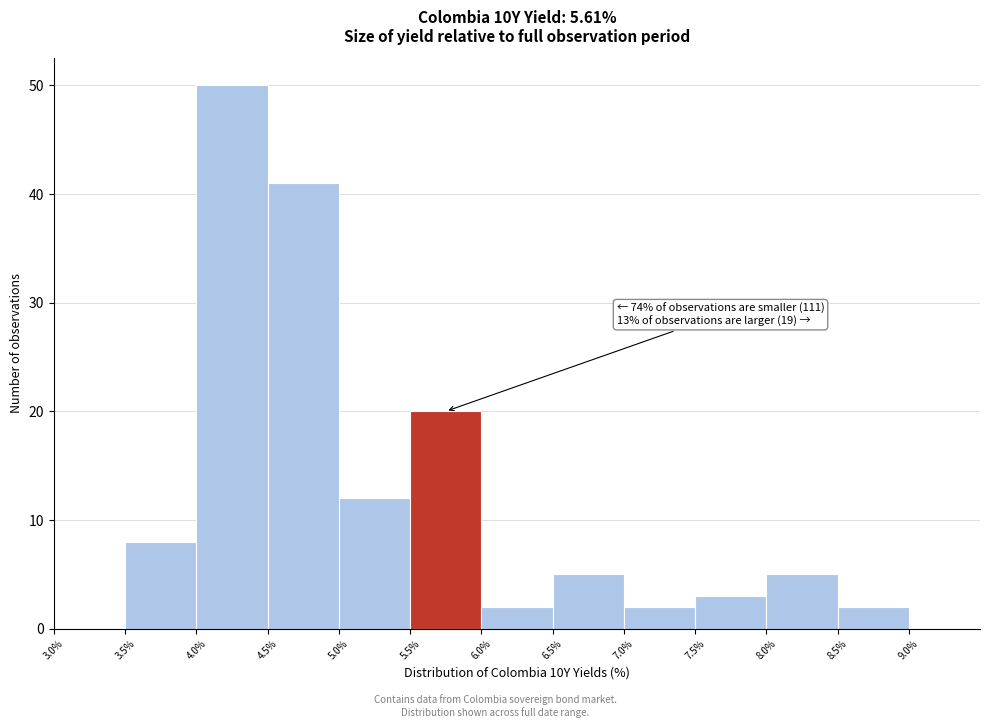

Which range on the x-axis has the tallest bar?

4.0% to 4.5%